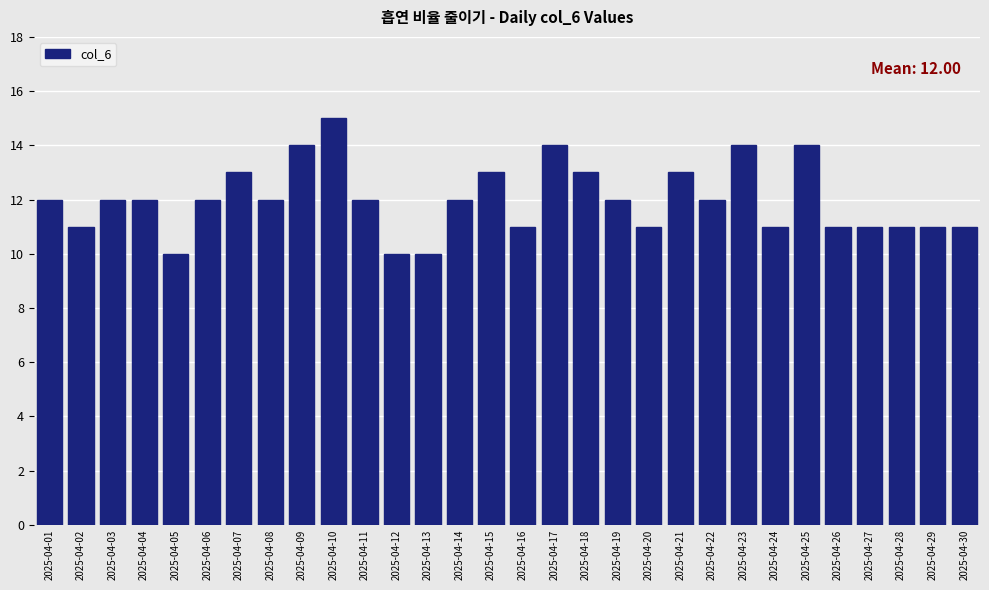

Reading left to right, list all the values displayed in this chart.

2025-04-01=12	2025-04-02=11	2025-04-03=12	2025-04-04=12	2025-04-05=10	2025-04-06=12	2025-04-07=13	2025-04-08=12	2025-04-09=14	2025-04-10=15	2025-04-11=12	2025-04-12=10	2025-04-13=10	2025-04-14=12	2025-04-15=13	2025-04-16=11	2025-04-17=14	2025-04-18=13	2025-04-19=12	2025-04-20=11	2025-04-21=13	2025-04-22=12	2025-04-23=14	2025-04-24=11	2025-04-25=14	2025-04-26=11	2025-04-27=11	2025-04-28=11	2025-04-29=11	2025-04-30=11